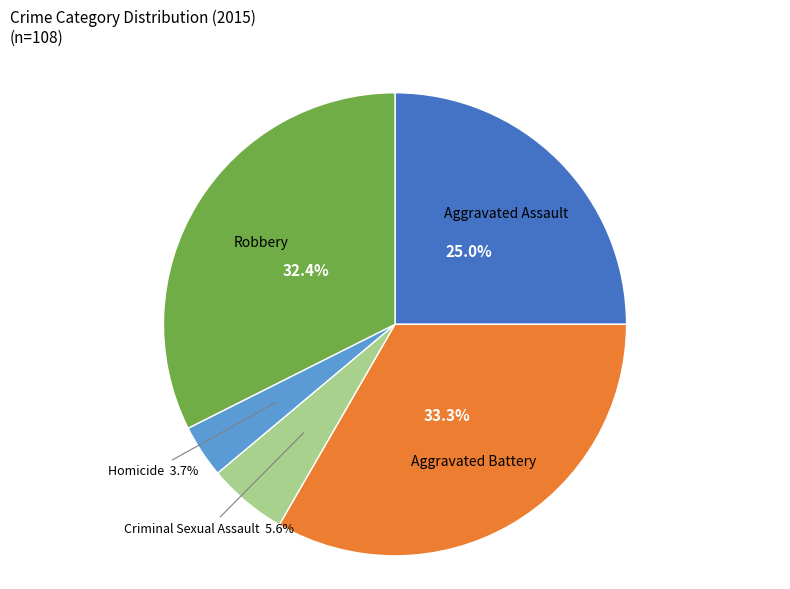

How many segments does this pie chart have?

5